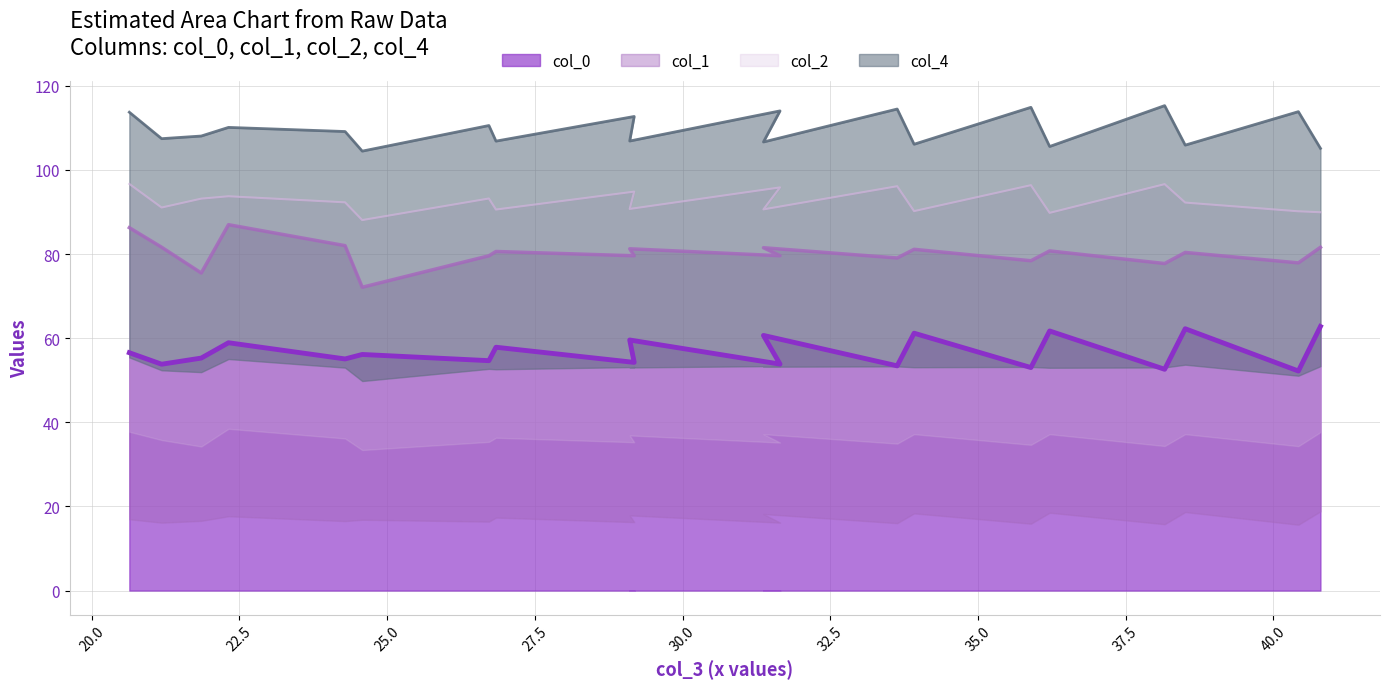

The col_1_line series shows 79.6 at 32.5. True or false?

True